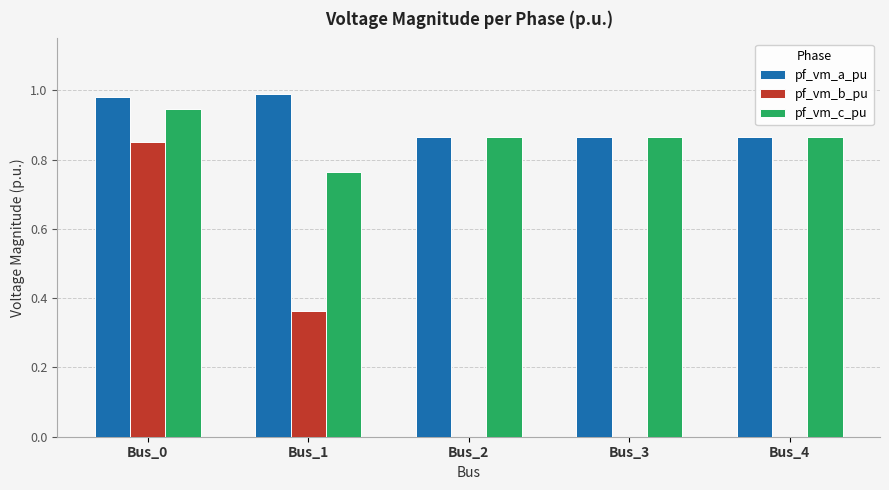

What is the sum of all pf_vm_a_pu values?

4.6